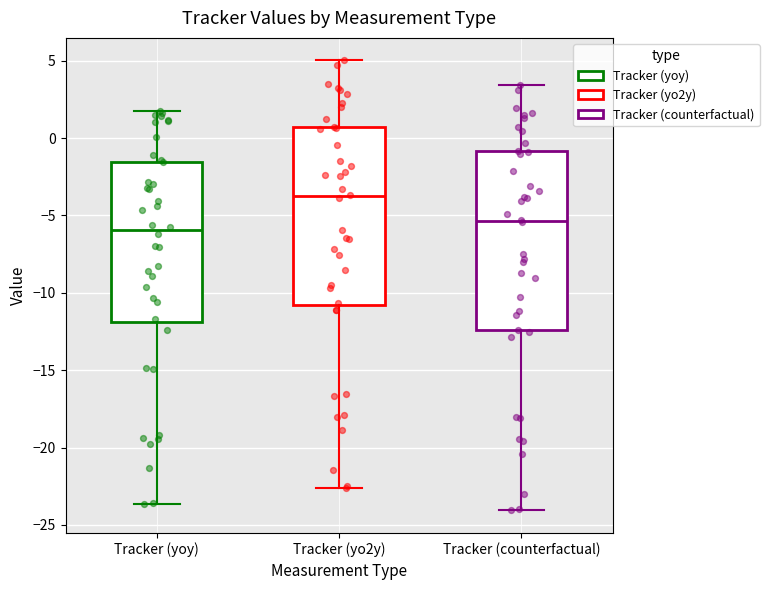

Reading left to right, read every box against the y-axis: the position of its median line, the range the box covers, and the ends of its whiskers. The values are not printed on the chart, so give them approximately, as read against the axis.

Tracker (yoy): median -6.0, box -12.0 to -1.5, whiskers -23.5 to 2.0
Tracker (yo2y): median -4.0, box -11.0 to 0.5, whiskers -22.5 to 5.0
Tracker (counterfactual): median -5.5, box -12.5 to -1.0, whiskers -24.0 to 3.5